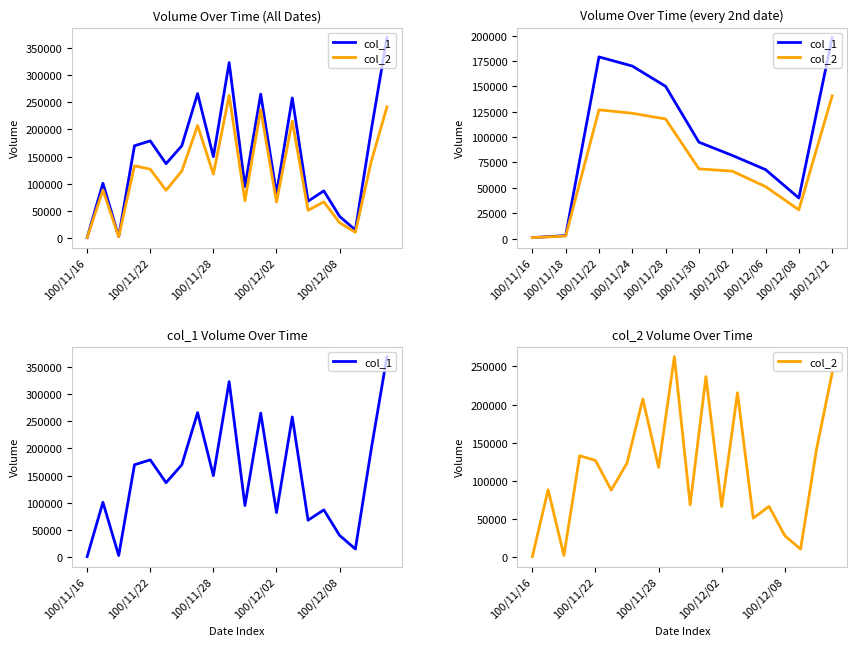

Count the number of categories in the chart.

20